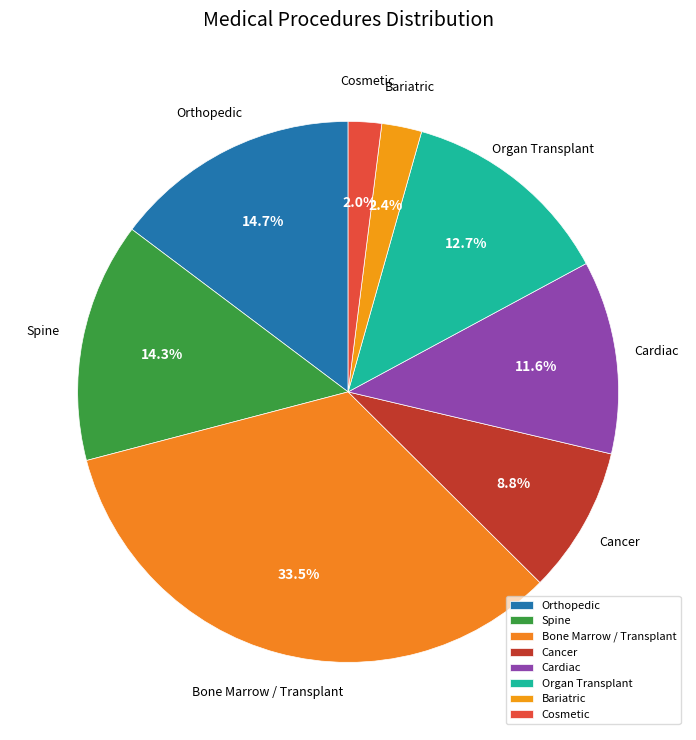

What is the ratio of the value at Organ Transplant to the value at Cosmetic?

6.4